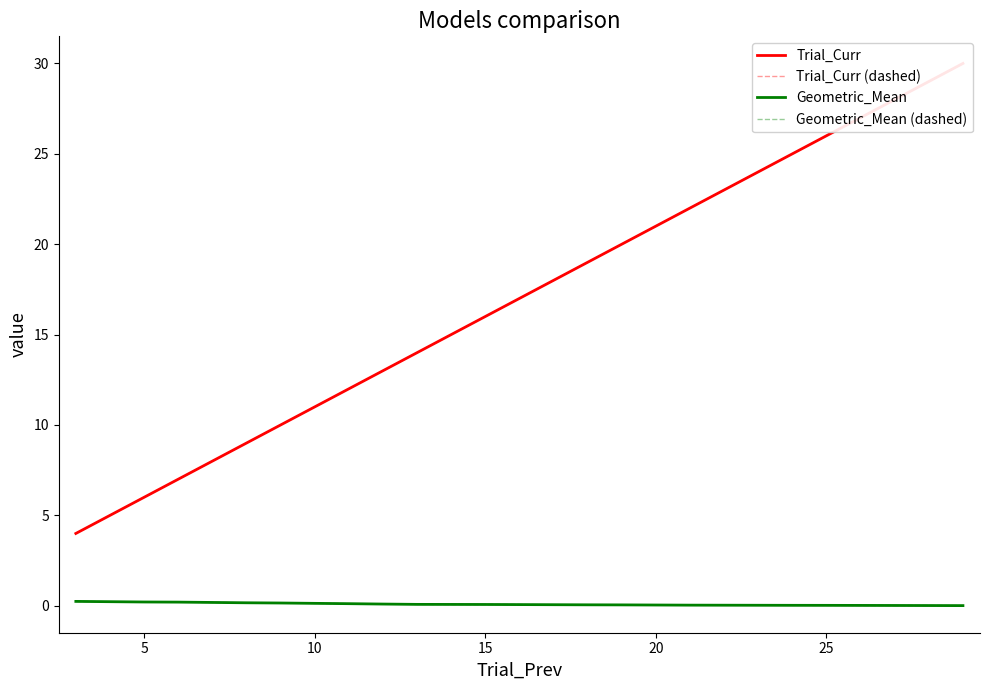

What is the label of the 16th point from the right?

5